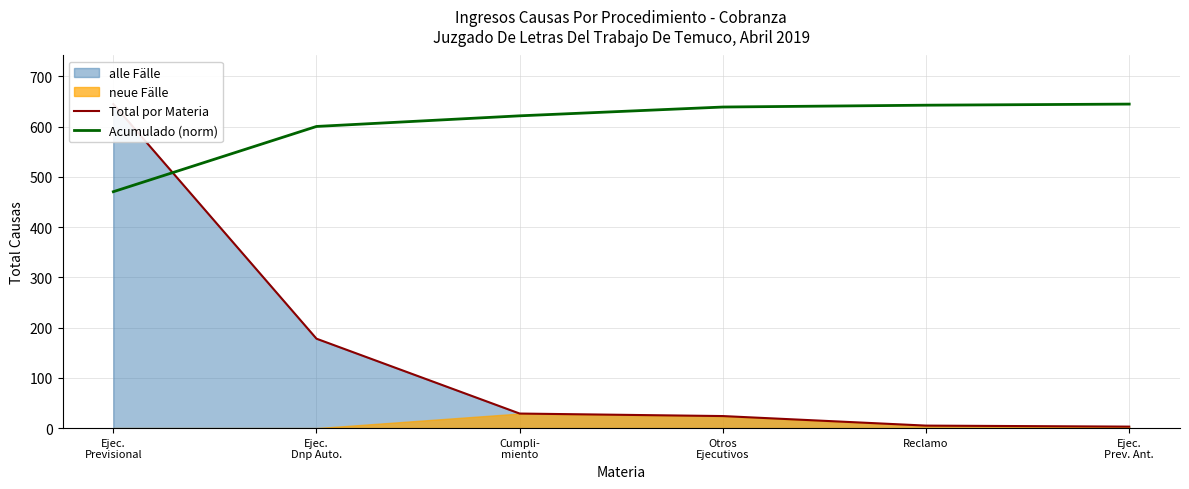

Which series has the largest range (max minus min)?

Total por Materia